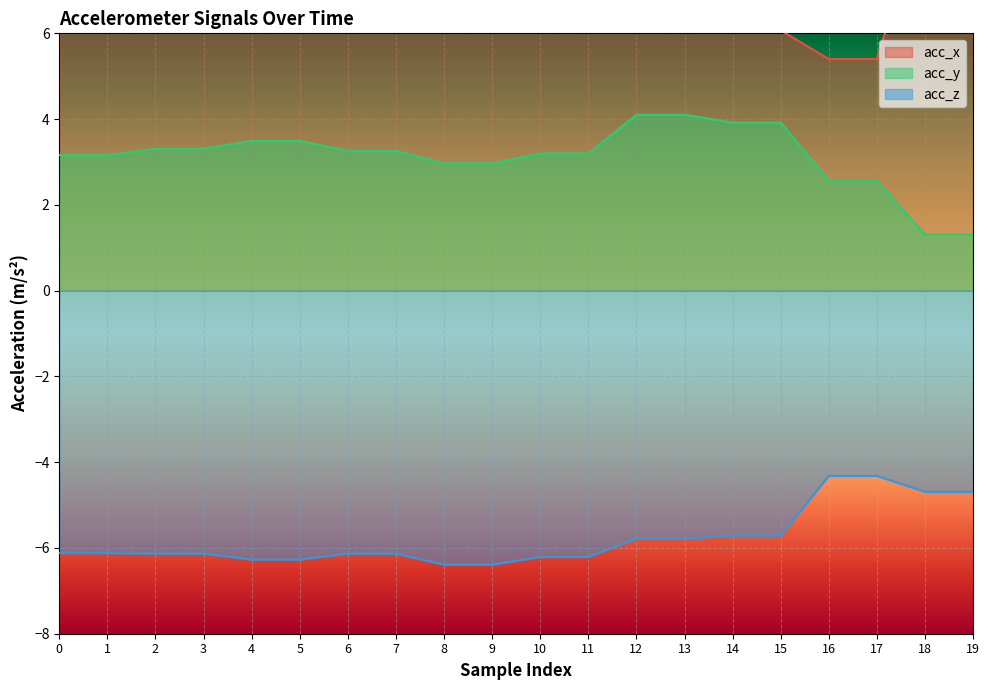

At which category is the sum across all series the highest?

18